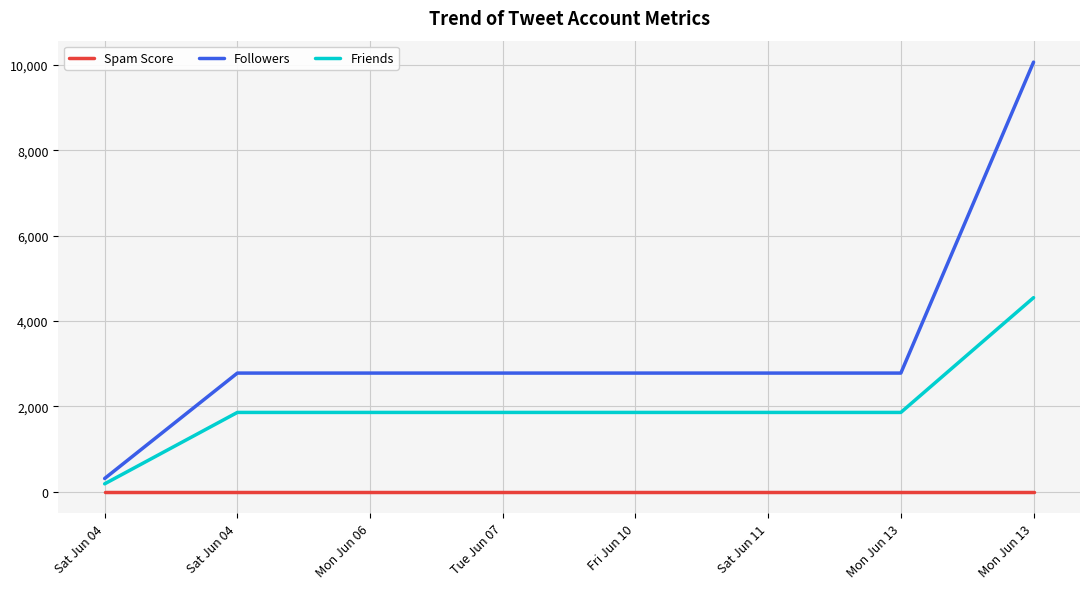

How many lines are shown in the chart?

3